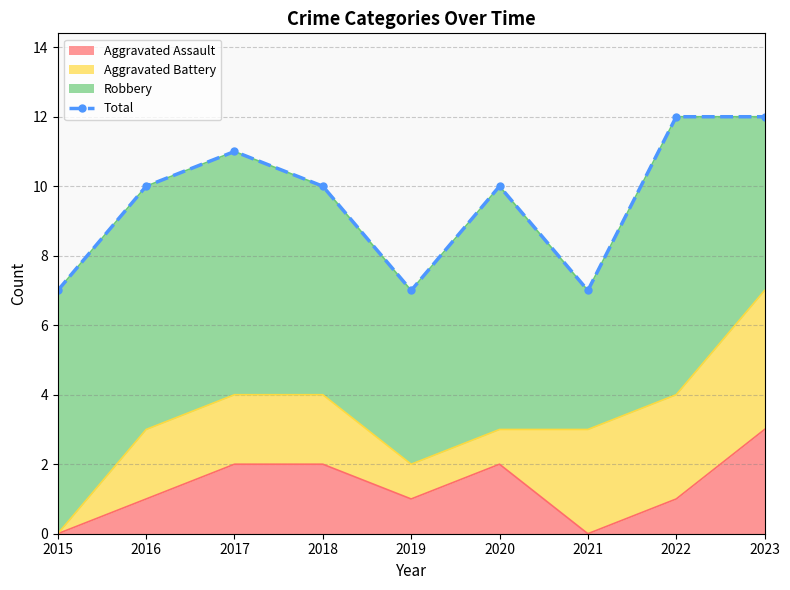

Is it true that the value at 2023 is 5?

False